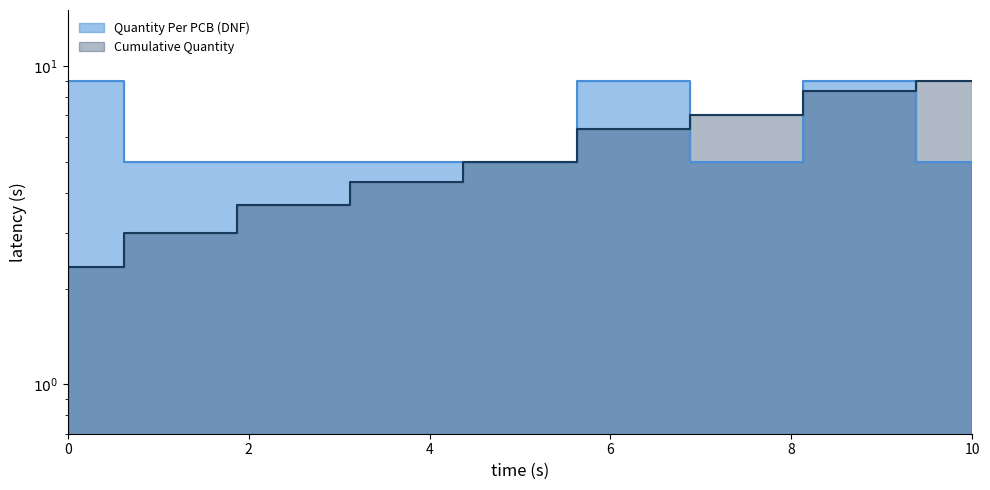

Rank the series by their average value, from lowest to highest.

Cumulative Quantity, Quantity Per PCB (DNF)